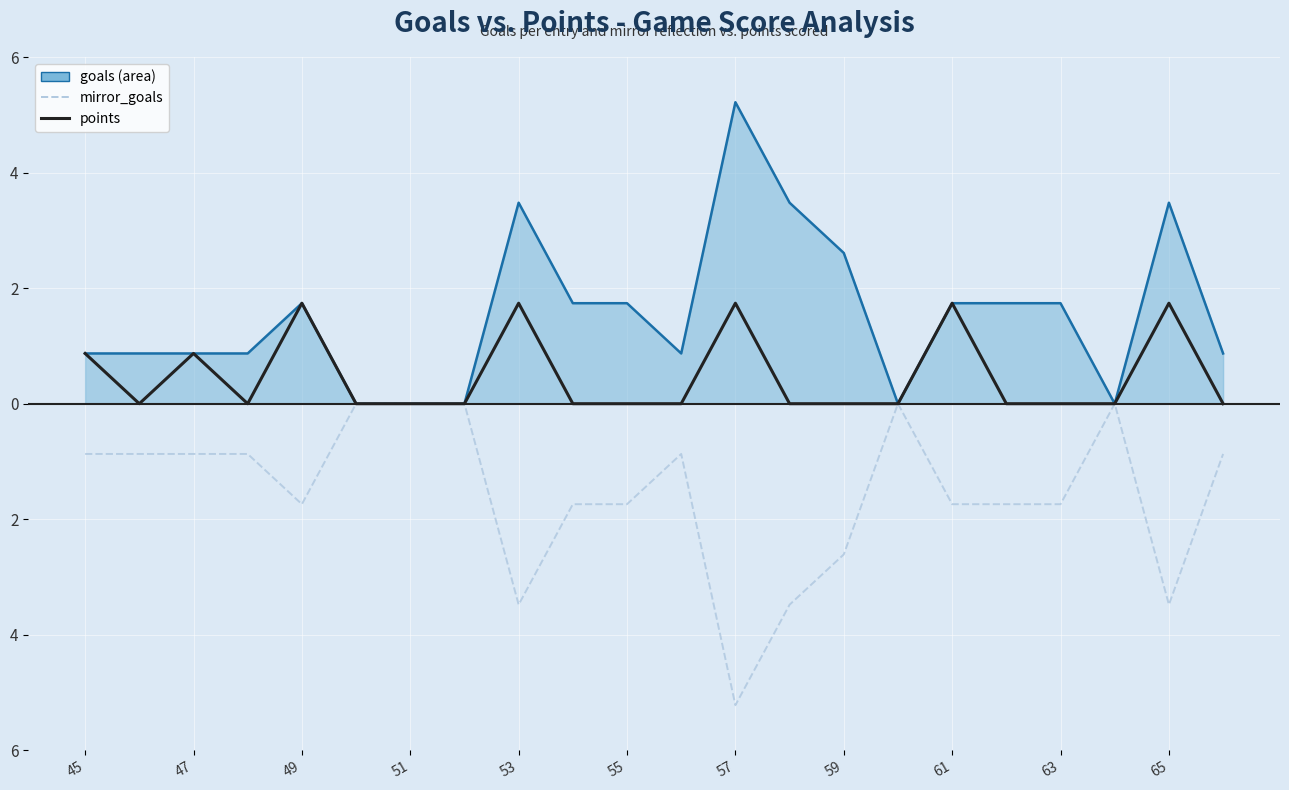

True or false: points has more than 0 interior local peaks.

True